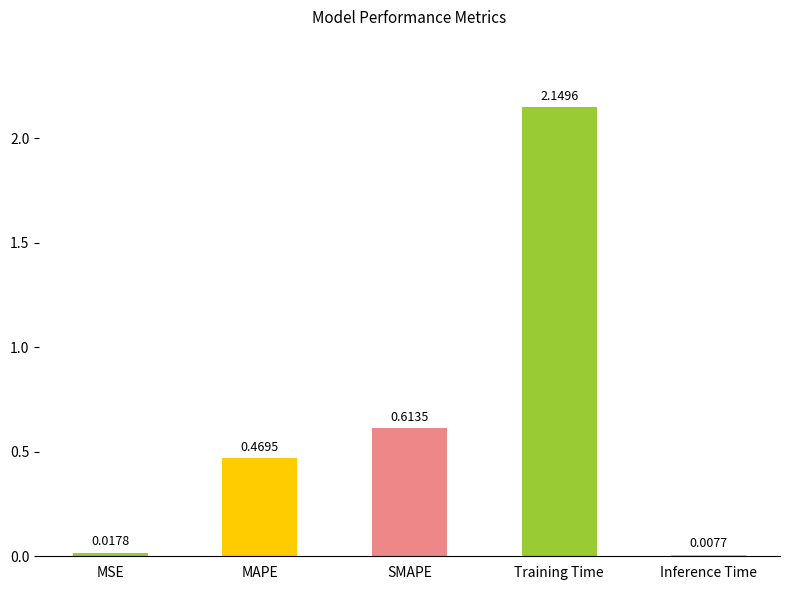

Which label corresponds to the largest value in the chart?

Training Time